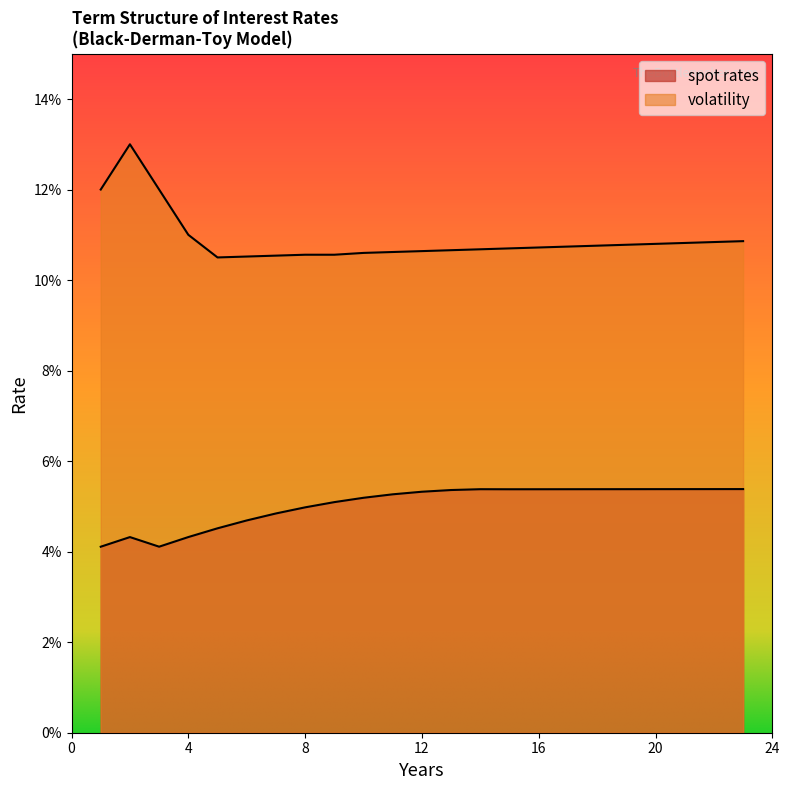

Rank the series at 22 from lowest to highest value.

spot rates, volatility